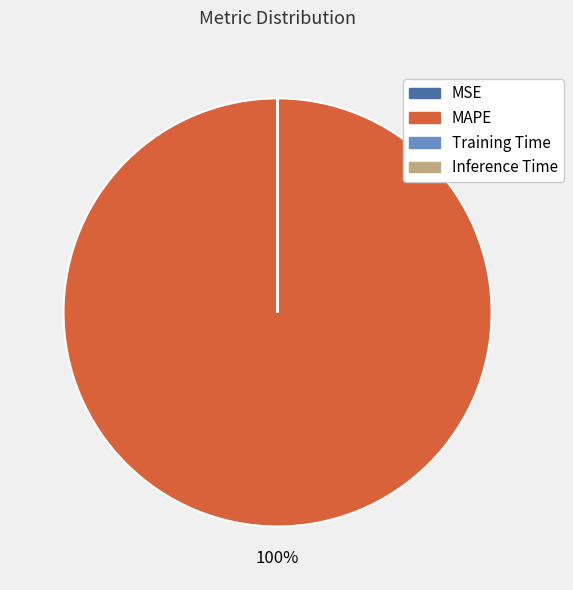

Which slice is the largest?

MAPE